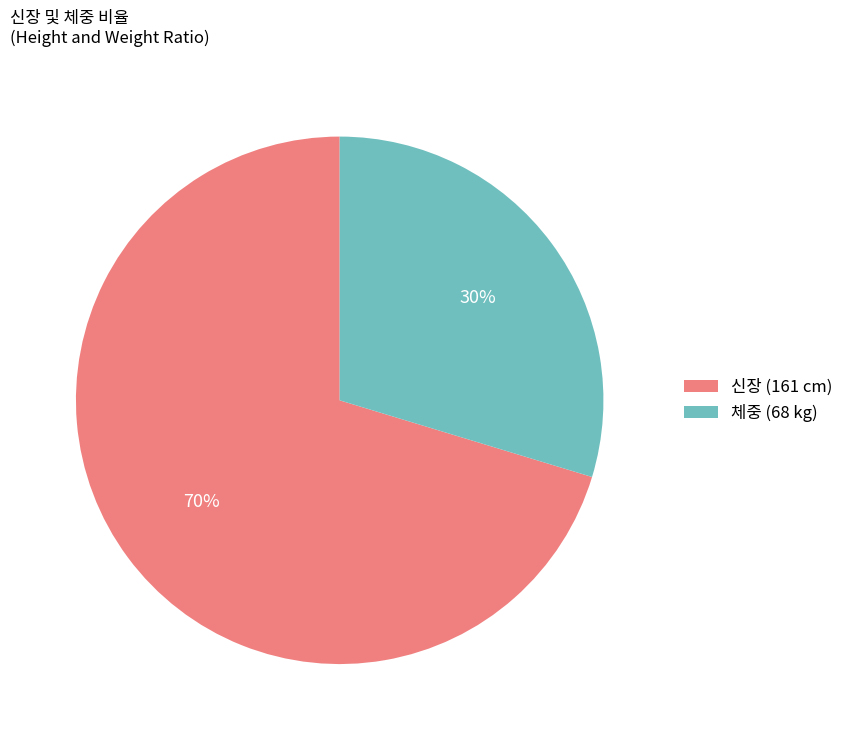

Is the sum of 체중 (68 kg) and 신장 (161 cm) greater than half?

Yes